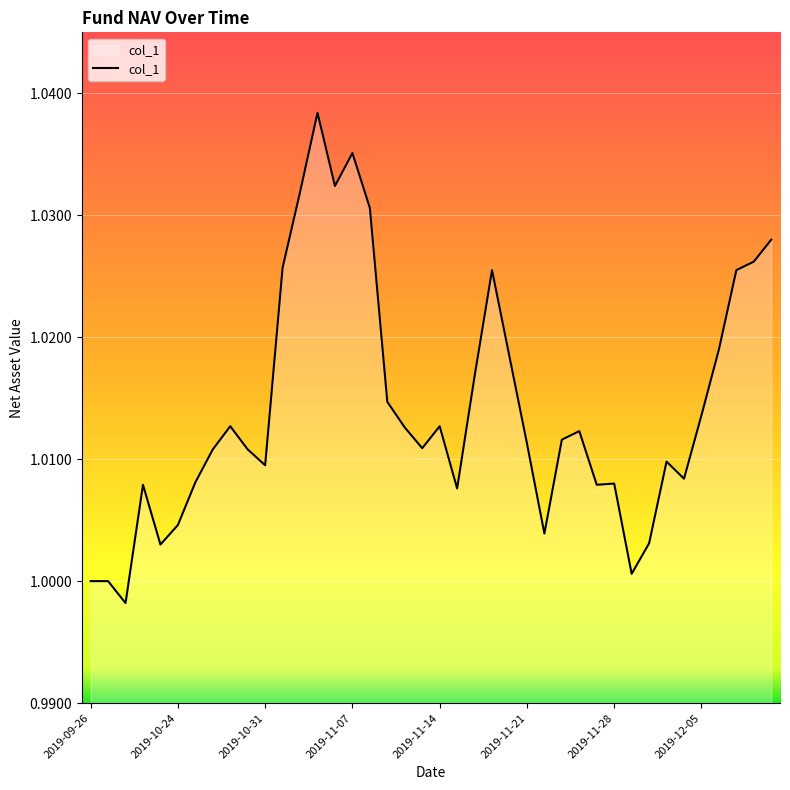

True or false: the data shows 1.5 at 2019-09-26.

False